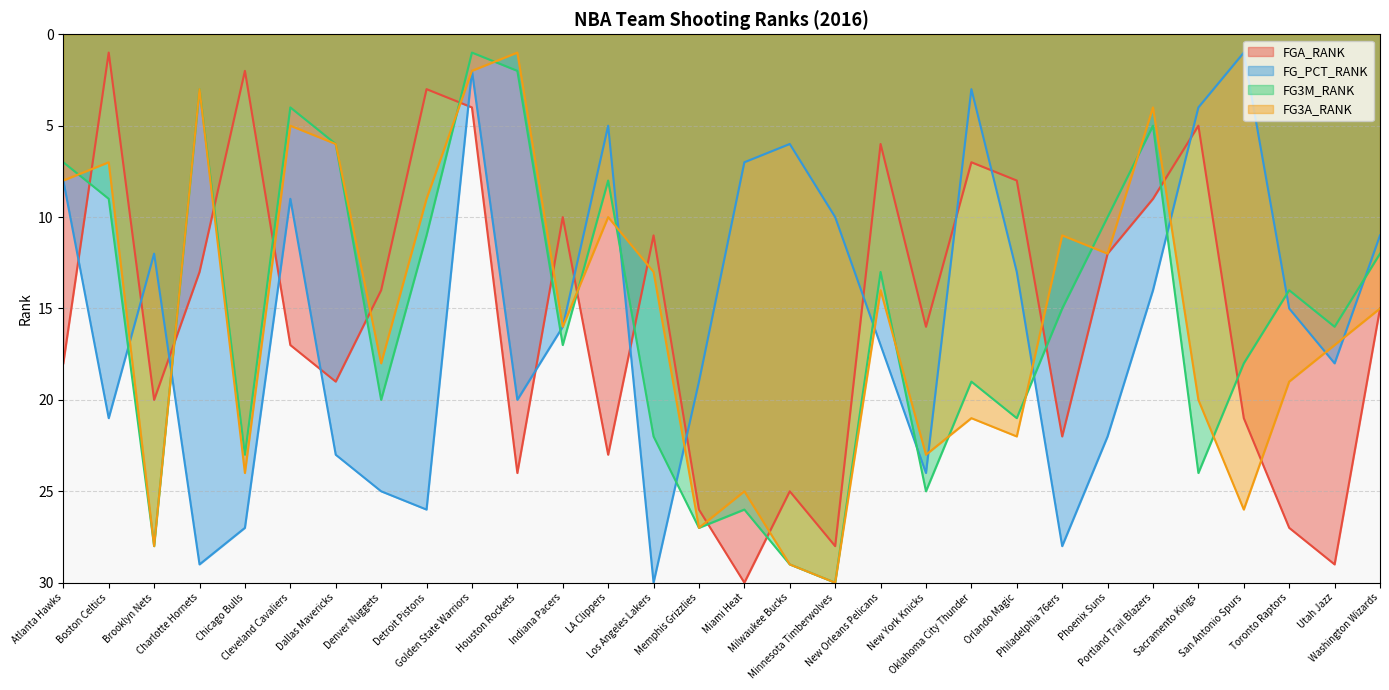

What is the average value of the FGA_RANK series?

16